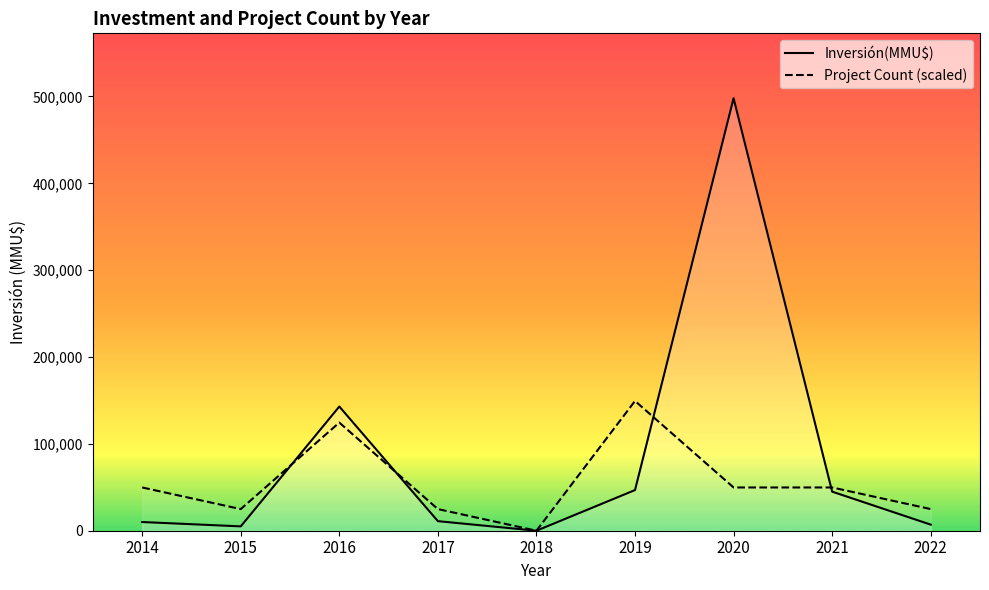

Rank the series by their average value, from highest to lowest.

Inversión(MMU$), Project Count (scaled)